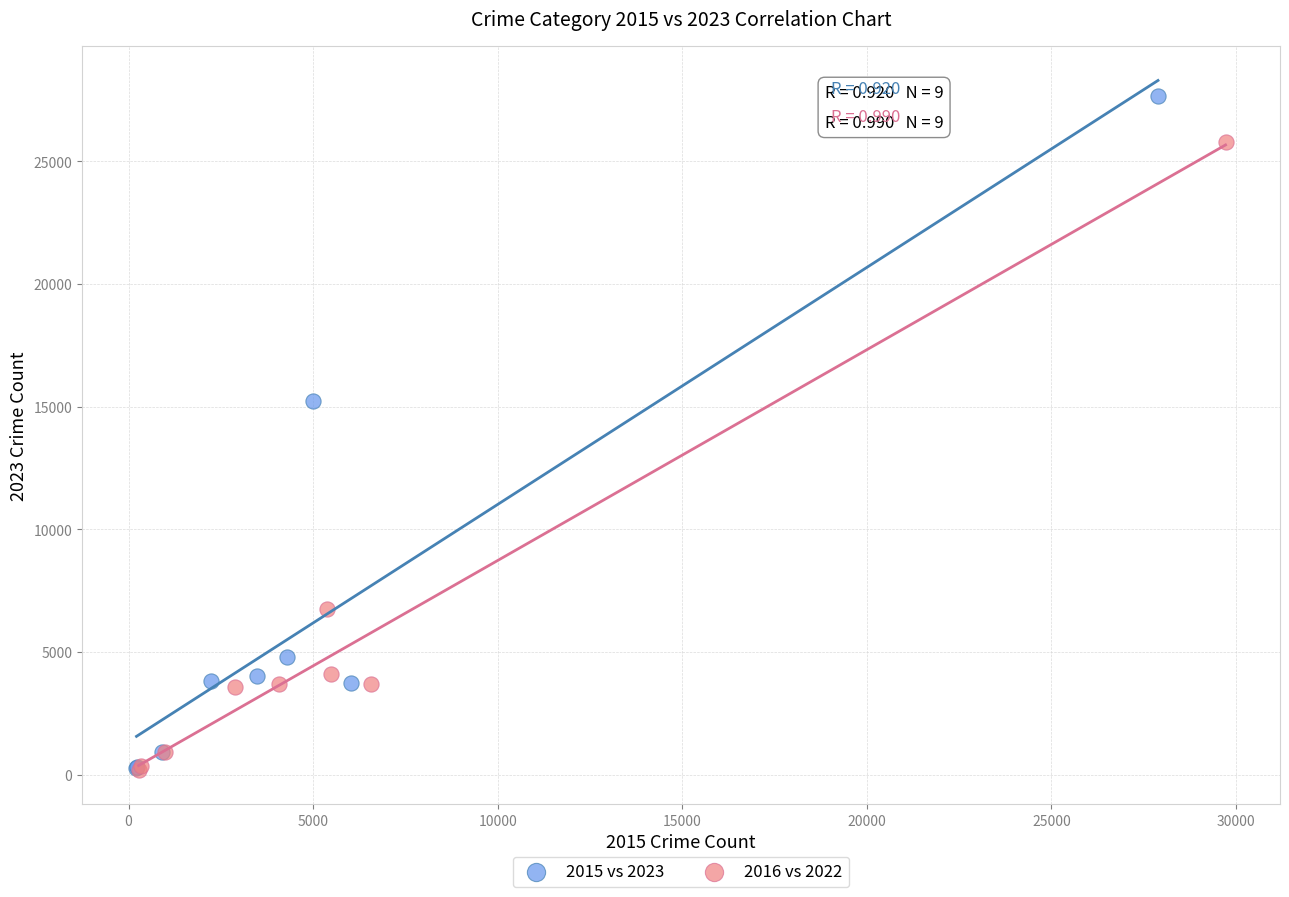

Which series has the largest Y range (max minus min)?

2015 vs 2023